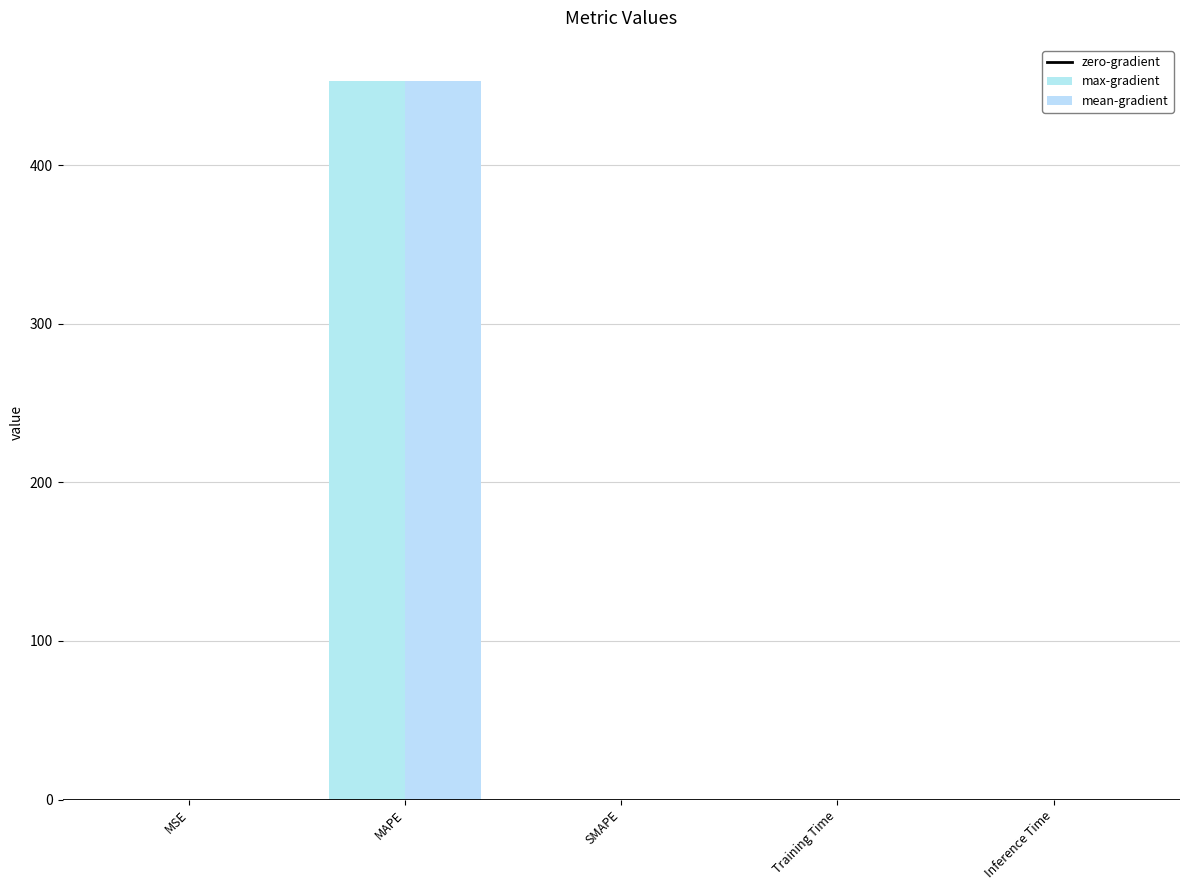

Count the number of categories in the chart.

5